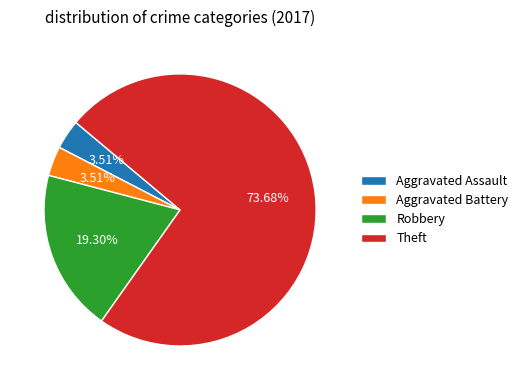

Which category has the biggest portion of the pie?

Theft